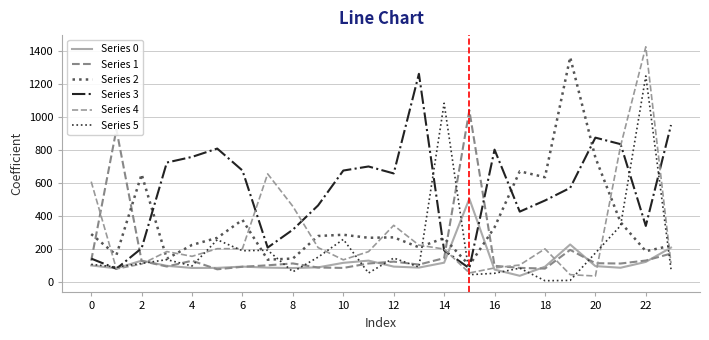

What is the label of the 11th point from the right?

13